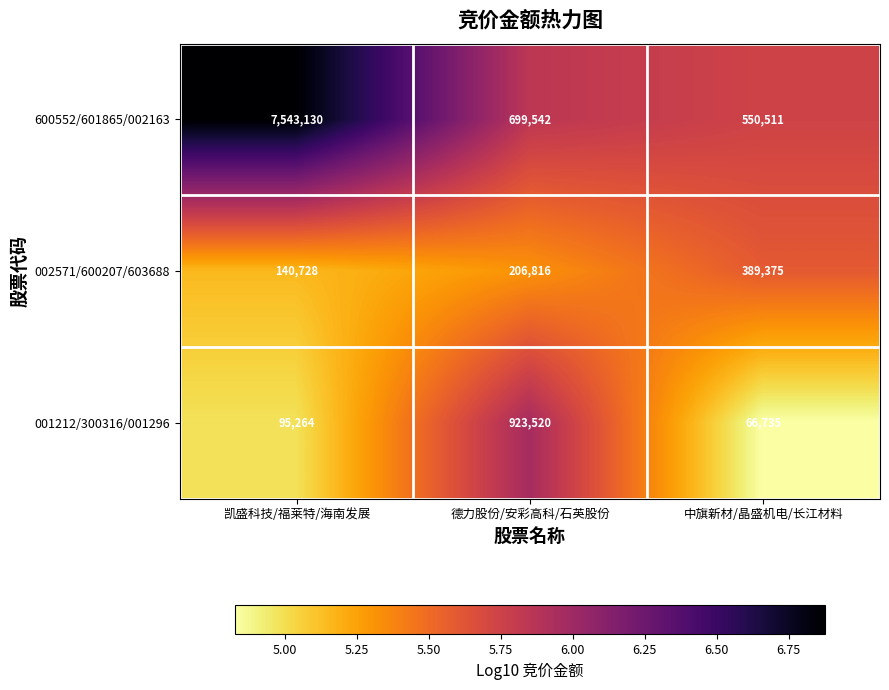

What is the sum of the 600552/601865/002163 values at 凯盛科技/福莱特/海南发展 and 中旗新材/晶盛机电/长江材料?

8093641